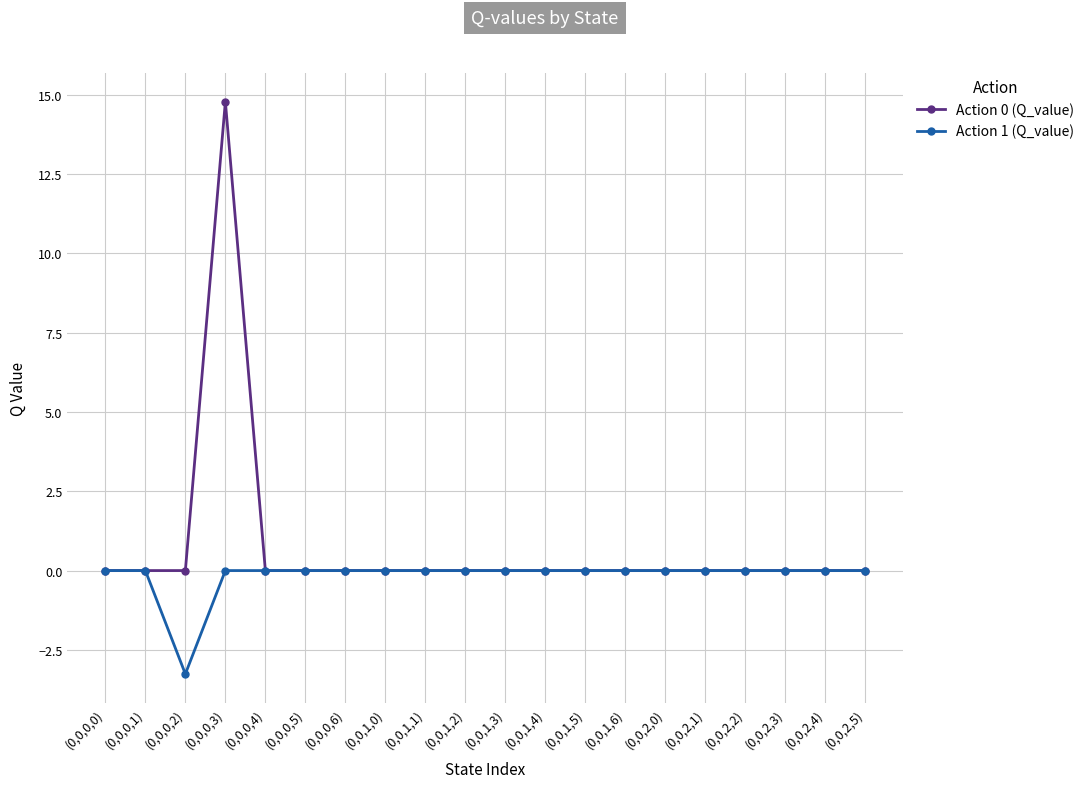

At which category is the sum across all series the highest?

(0,0,0,3)